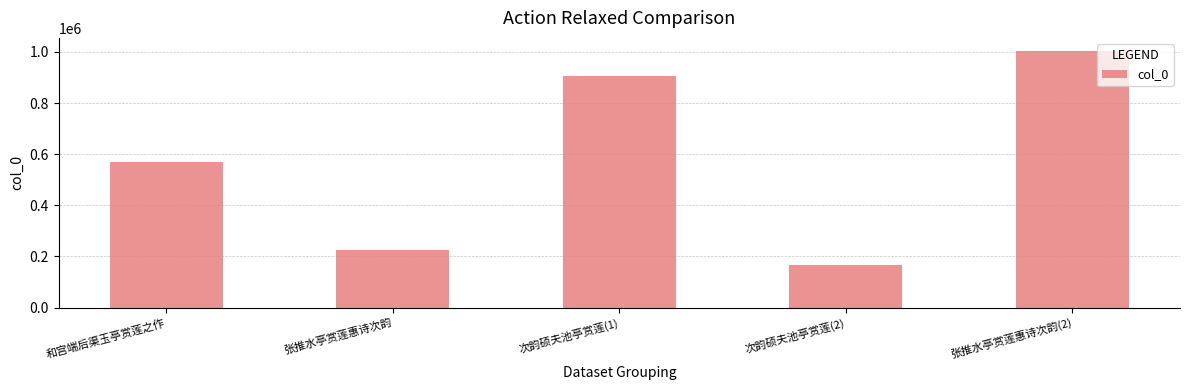

List the labels in order of value, largest first.

张推水亭赏莲惠诗次韵(2), 次韵硕夫池亭赏莲(1), 和宫端后渠玉亭赏莲之作, 张推水亭赏莲惠诗次韵, 次韵硕夫池亭赏莲(2)